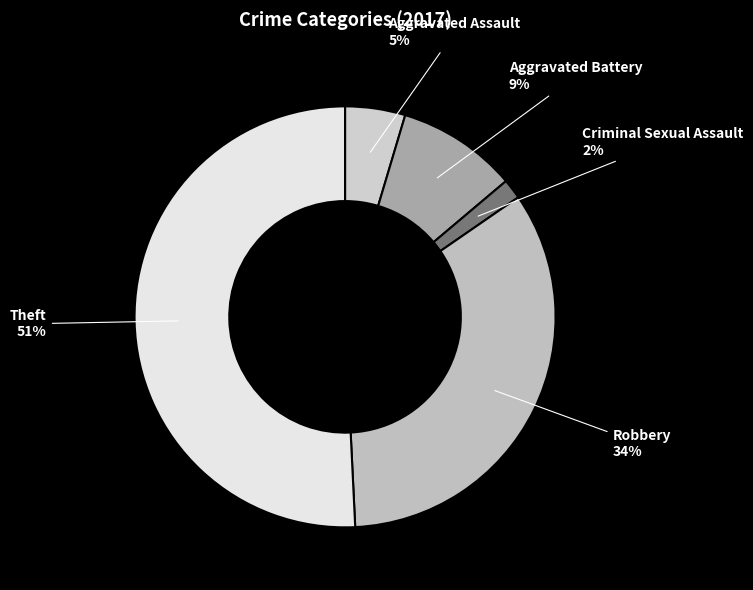

What is the ratio of the value at Aggravated Battery to the value at Robbery?

0.3